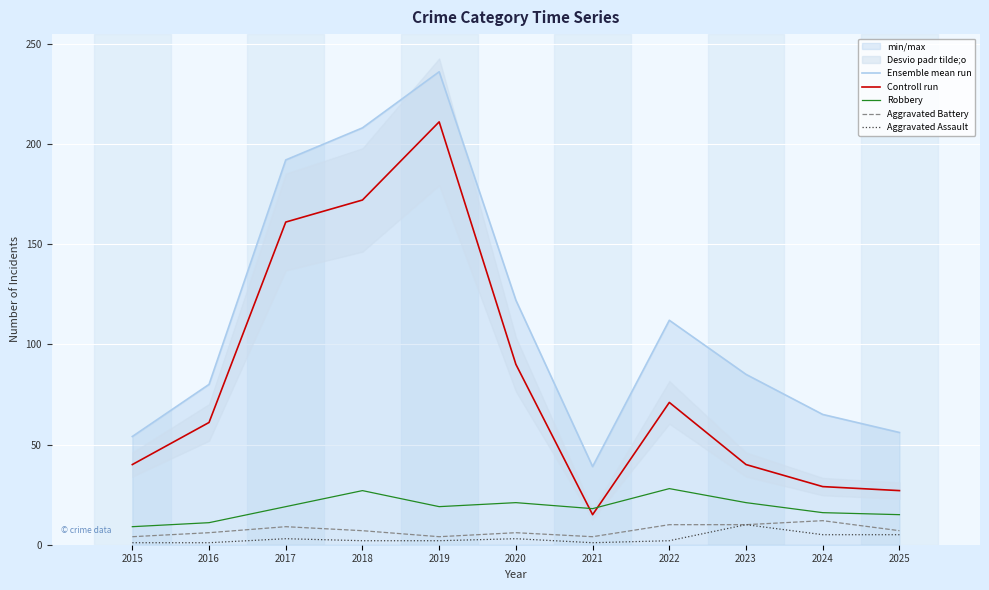

In Aggravated Assault, how many points are lower than both neighbors (excluding endpoints)?

1